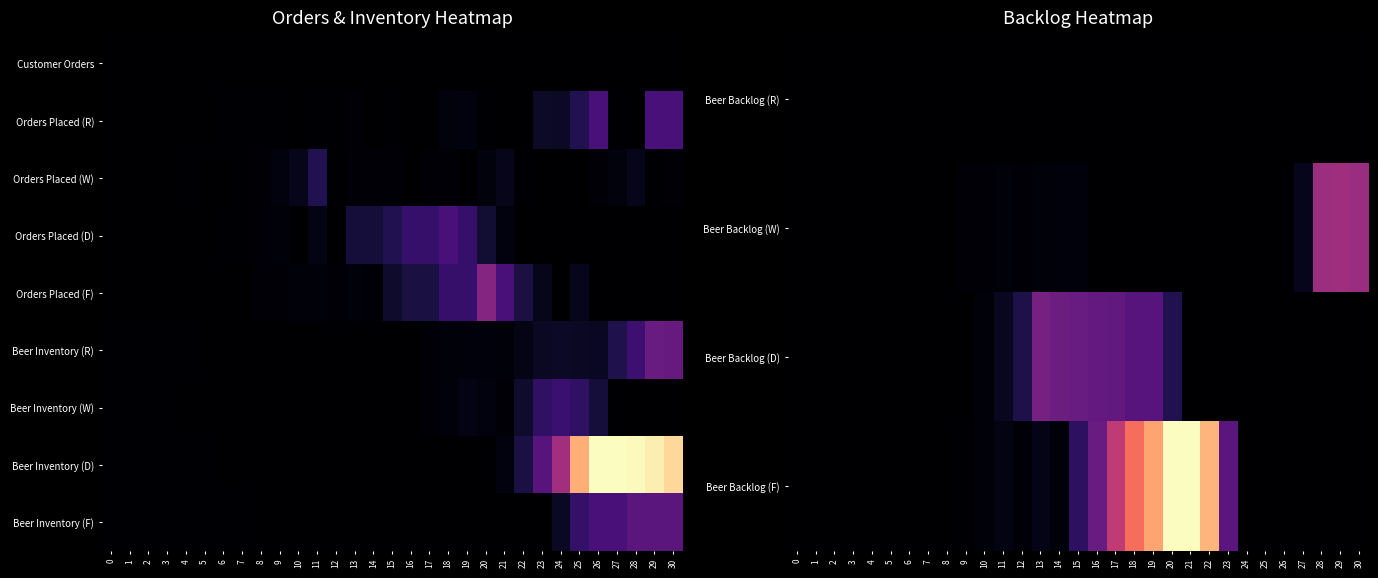

Between 20 and 12, which is larger?

20